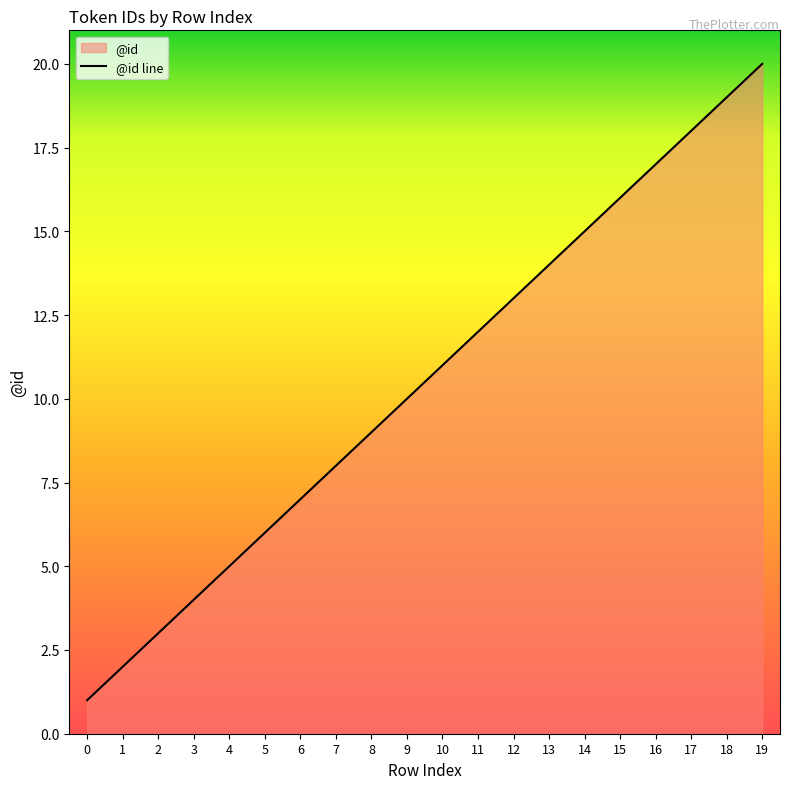

Reading right to left, what are all the values shown in this chart?

19=20	18=19	17=18	16=17	15=16	14=15	13=14	12=13	11=12	10=11	9=10	8=9	7=8	6=7	5=6	4=5	3=4	2=3	1=2	0=1